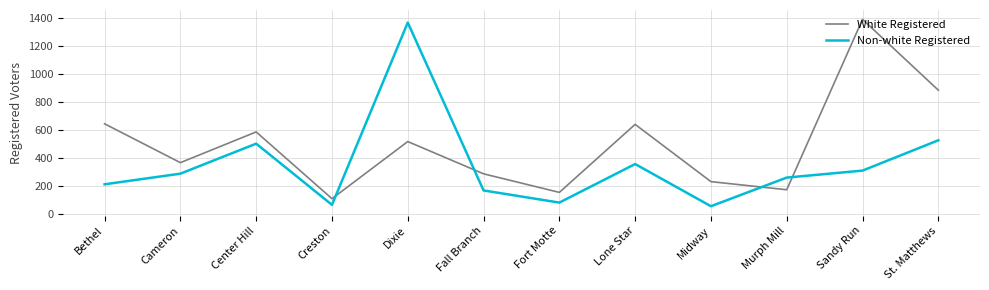

List the series in order of their overall mean, highest first.

White Registered, Non-white Registered